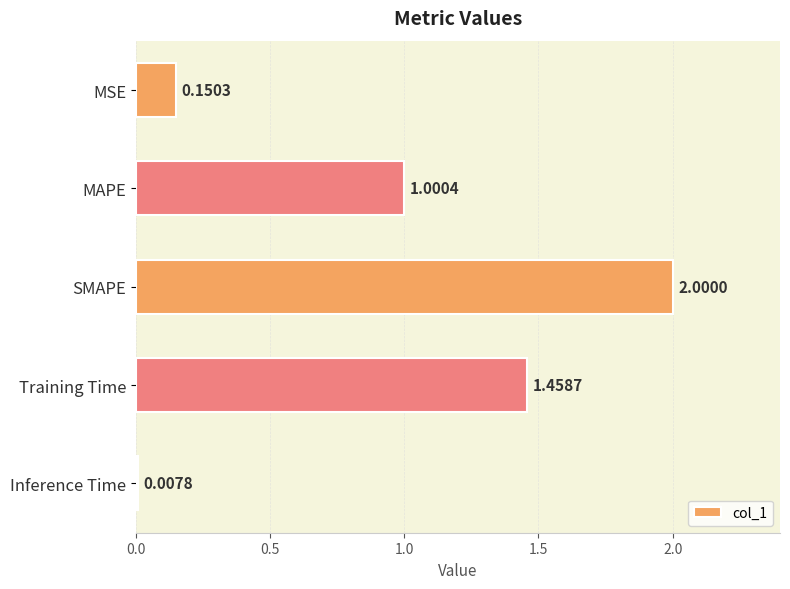

Where is the data nearest to the value 1?

MAPE